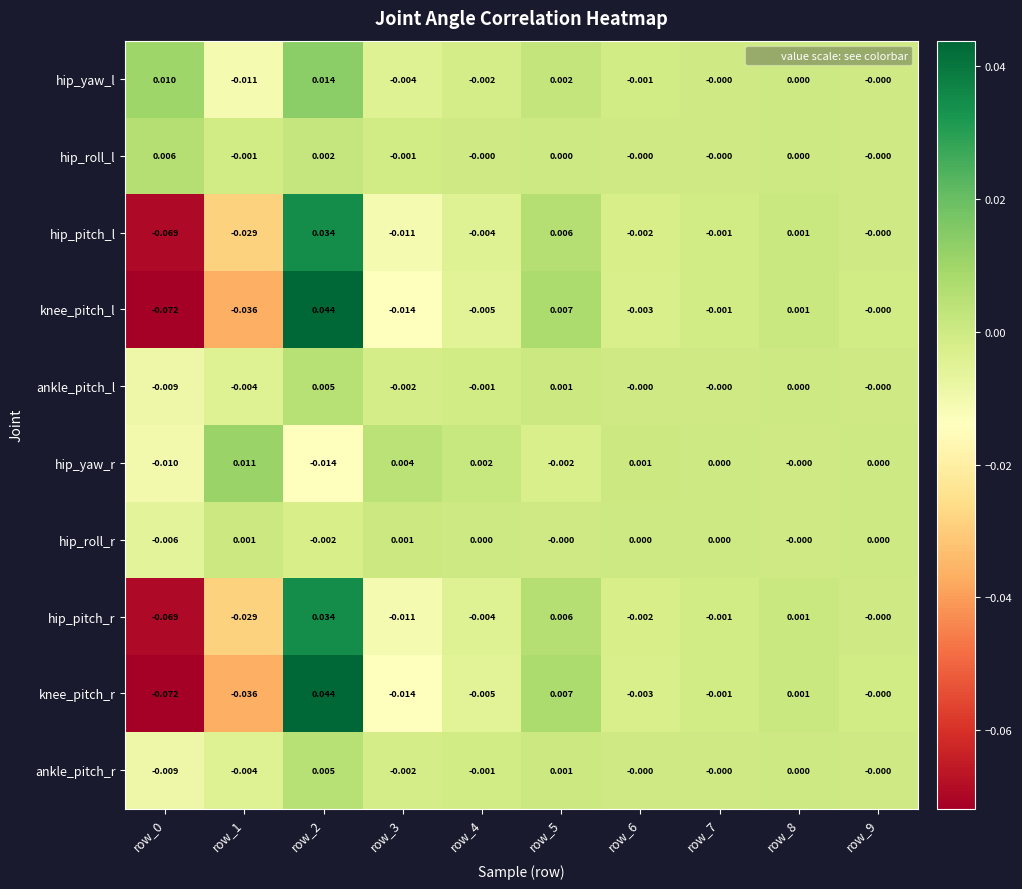

How many categories are shown in the chart?

10